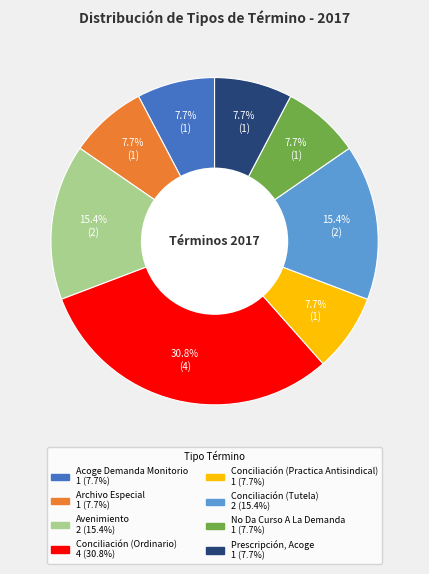

How many segments does this pie chart have?

8